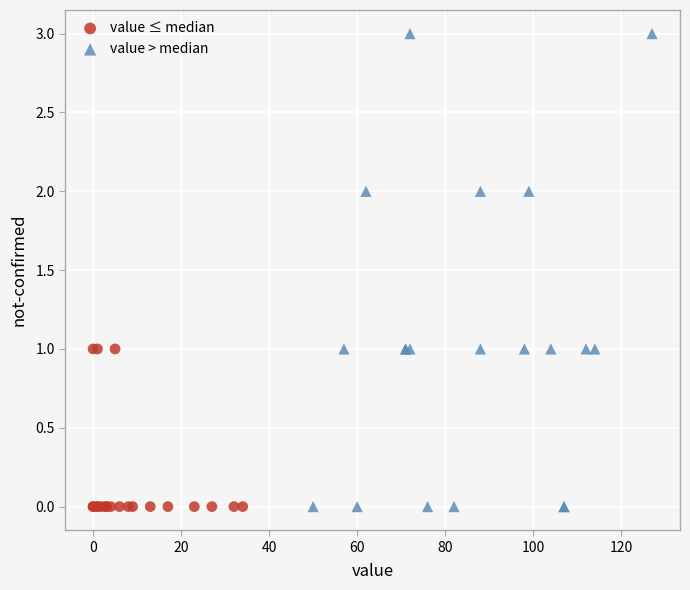

Which series contains the highest Y value?

value > median